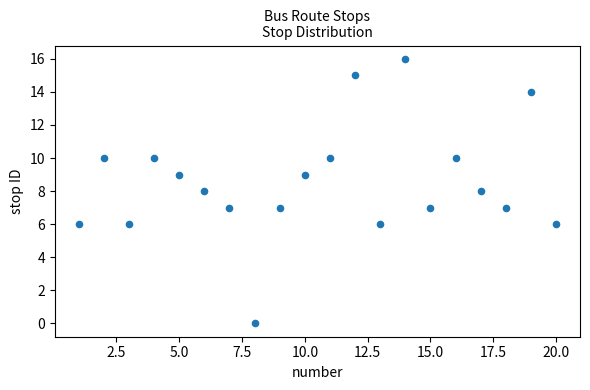

What is the range of X values (max minus min)?

19